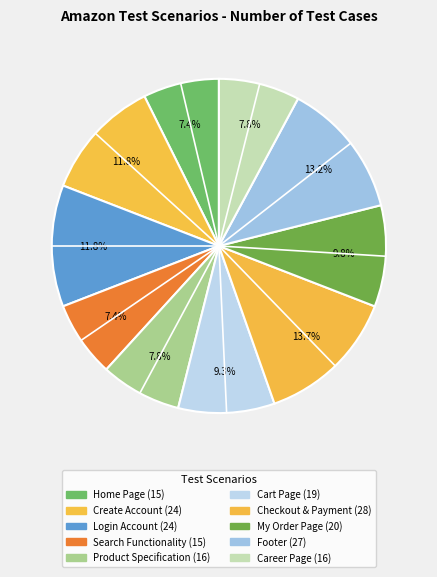

What is the change in value from Checkout & Payment to Footer?

-1